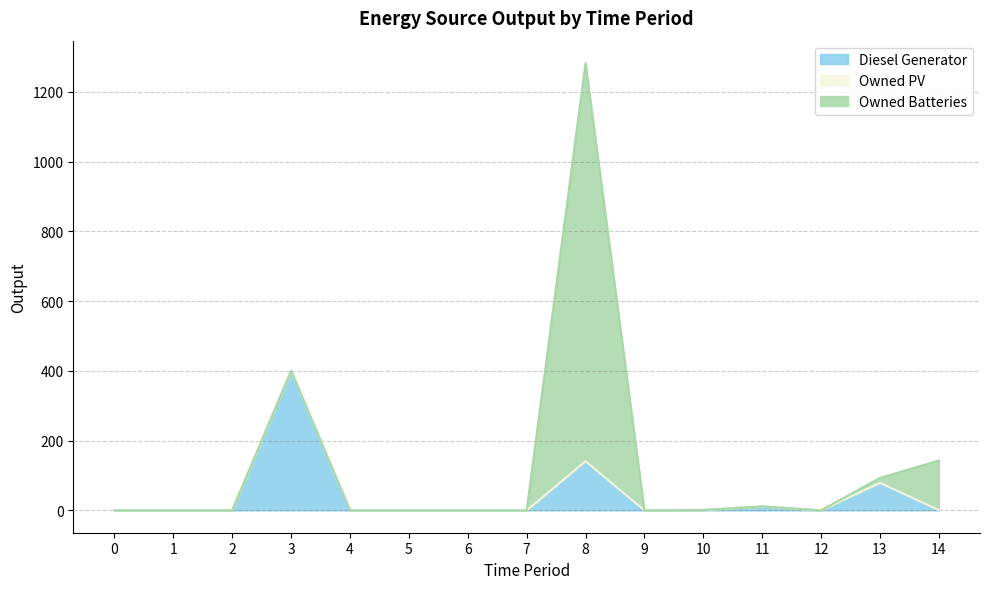

What is the total value across all series at 14?

143